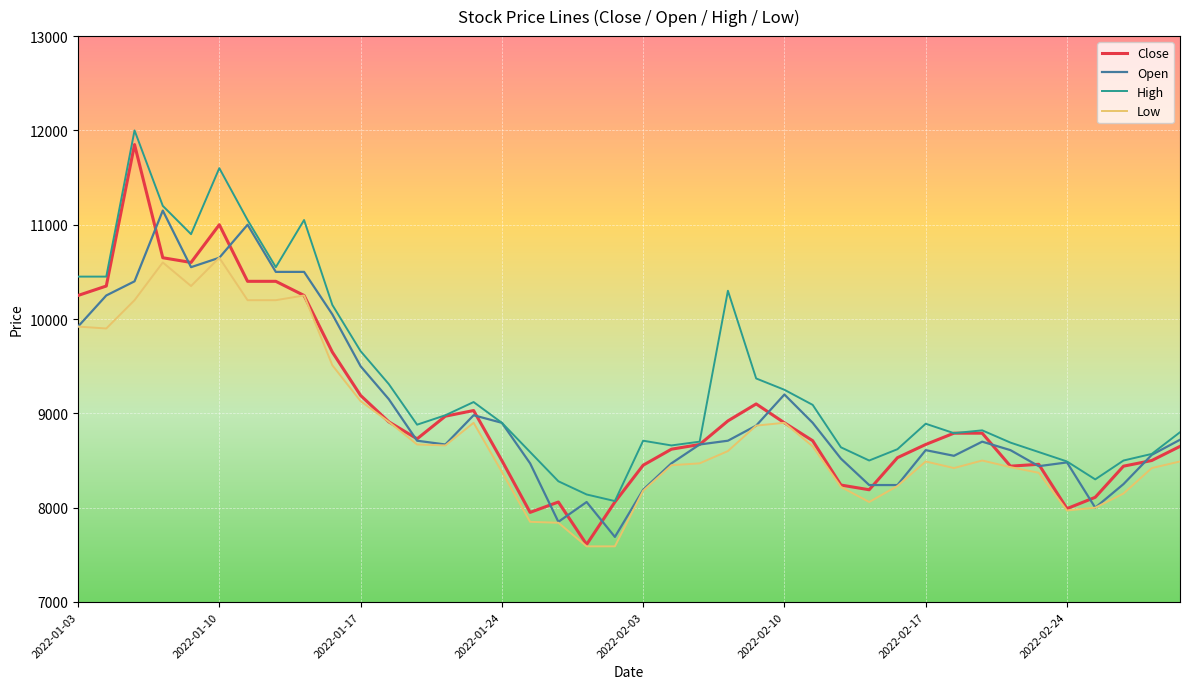

What is the difference between the maximum and minimum values in the Open series?

3460